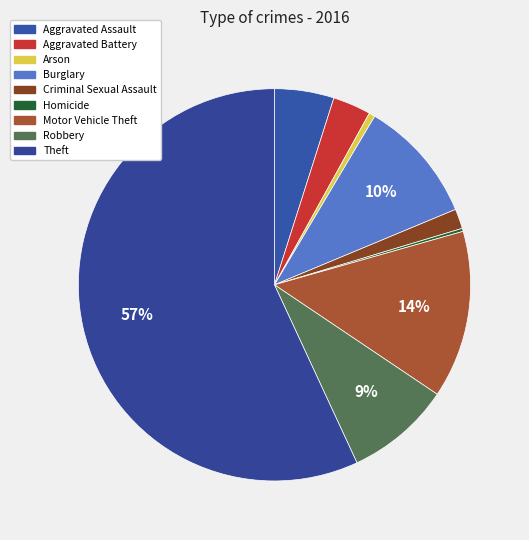

Which category has the biggest portion of the pie?

Theft